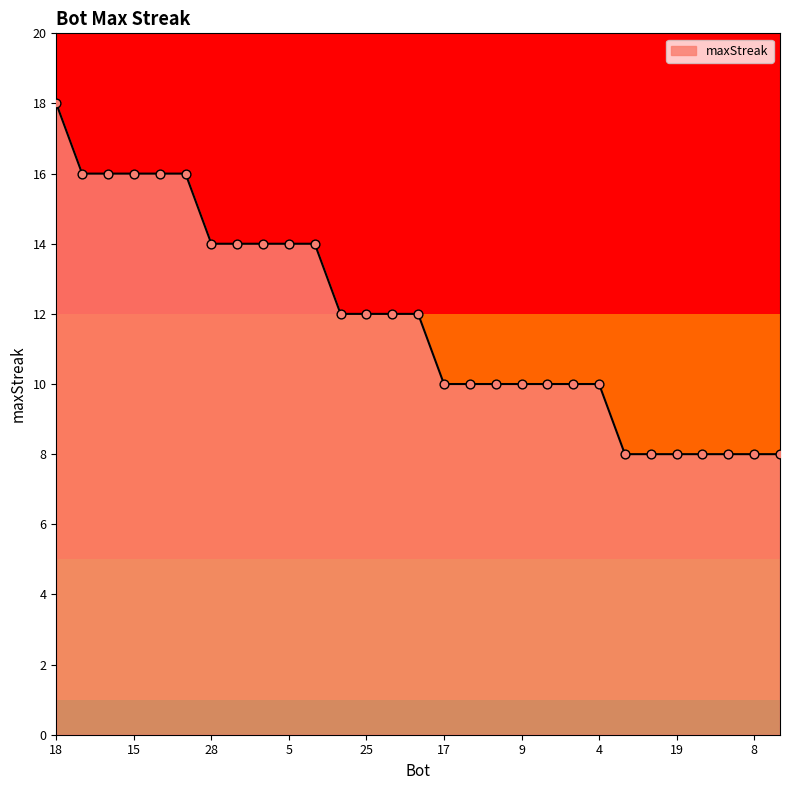

What is the difference between the maximum and minimum values?

10